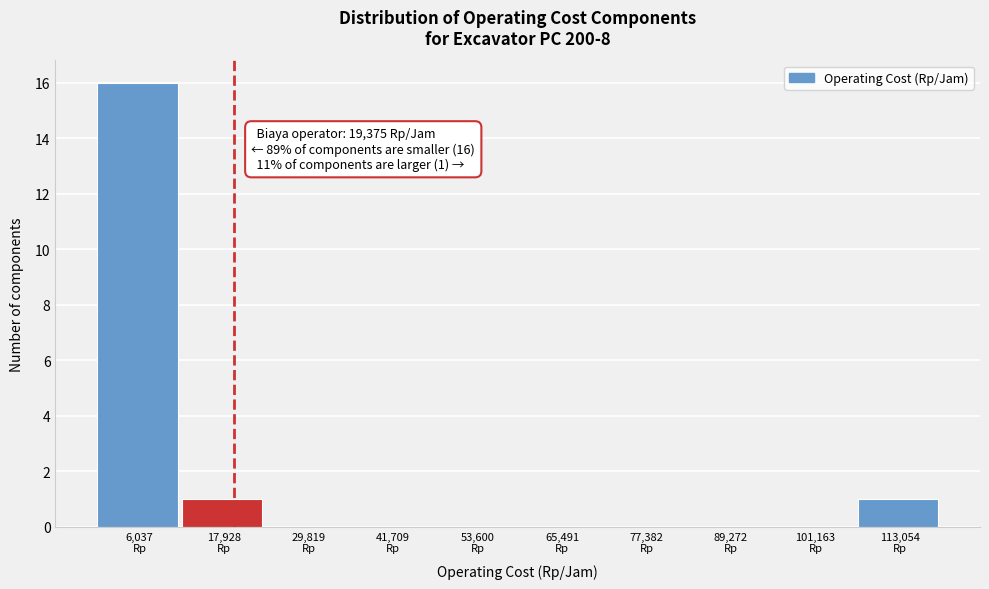

Over which range of the x-axis is the bar tallest?

0 to 12000